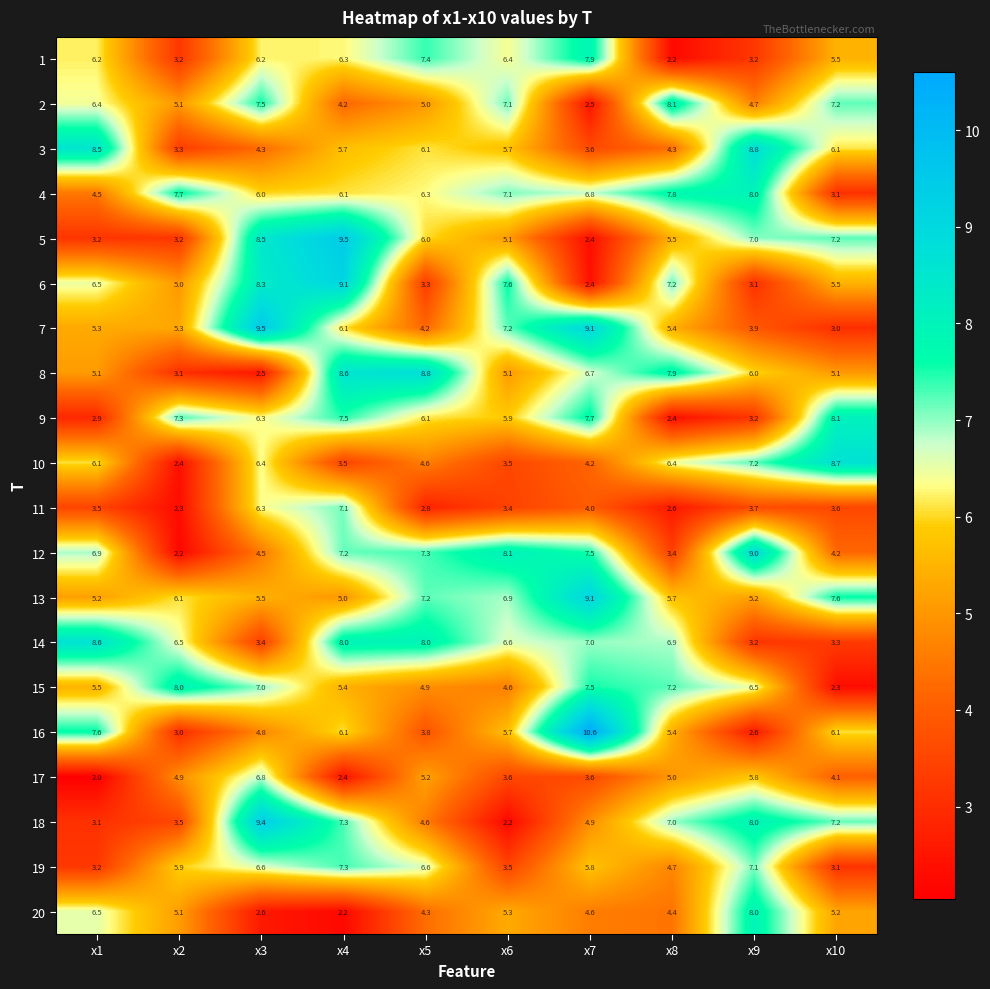

The 20 series shows 4.7 at x9. True or false?

False